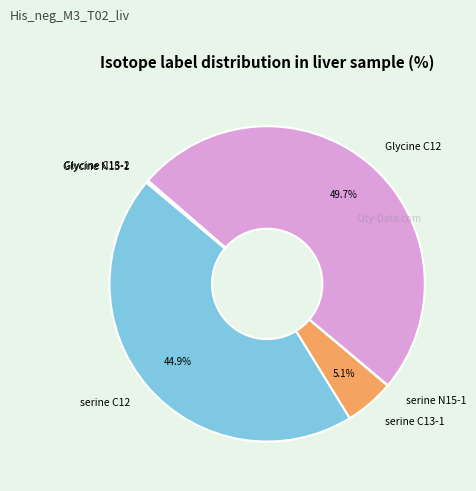

What is the largest slice in the pie chart?

Glycine C12